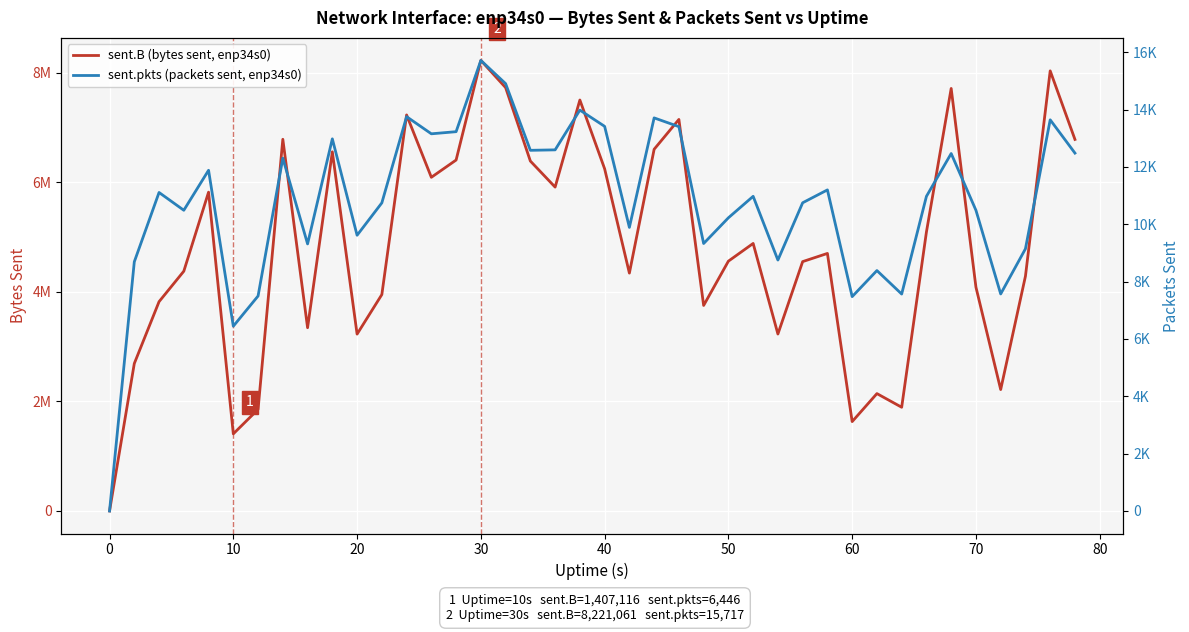

How many lines are shown in the chart?

2